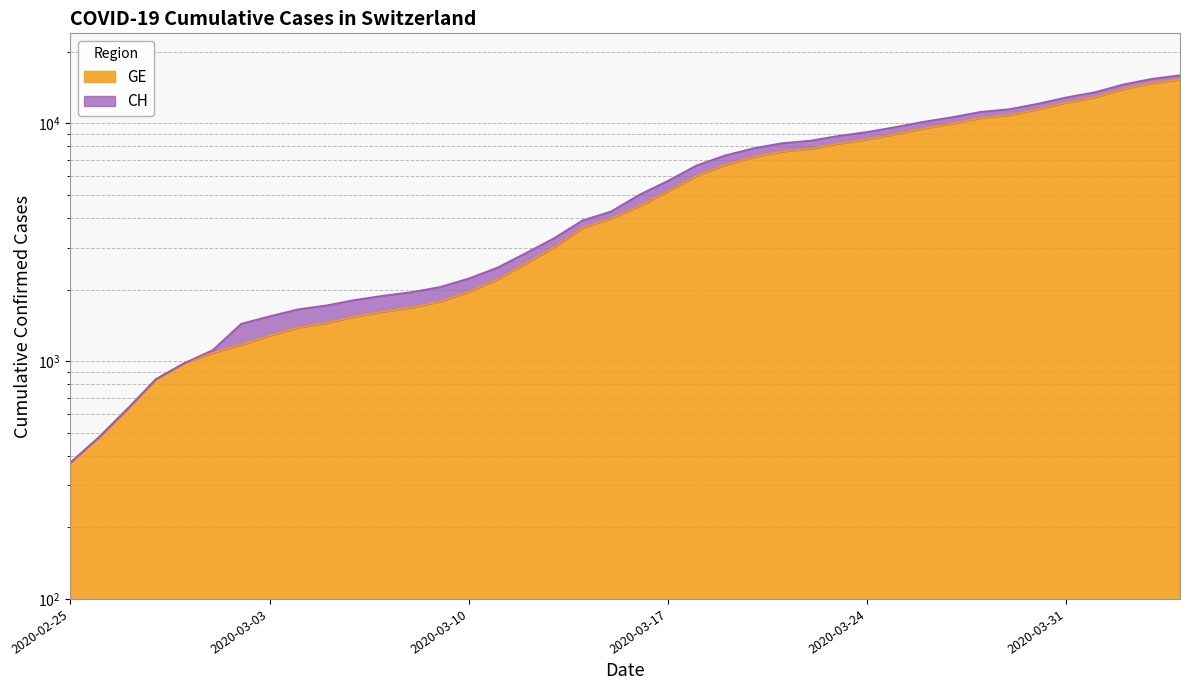

What is the difference between the highest and lowest values at 2020-03-04?

268